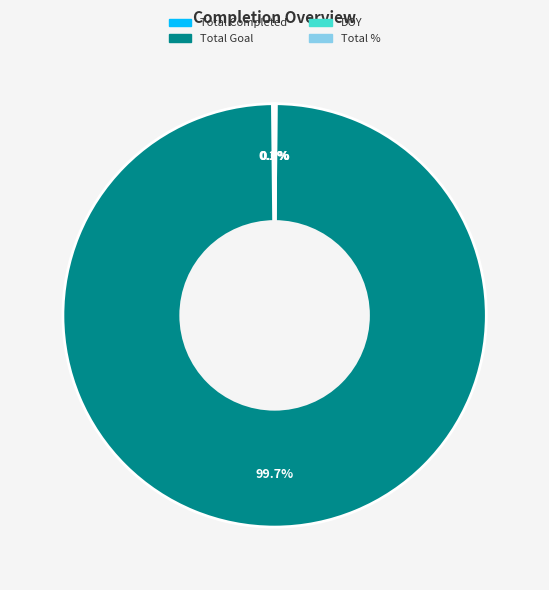

Does any single category account for the majority?

Yes